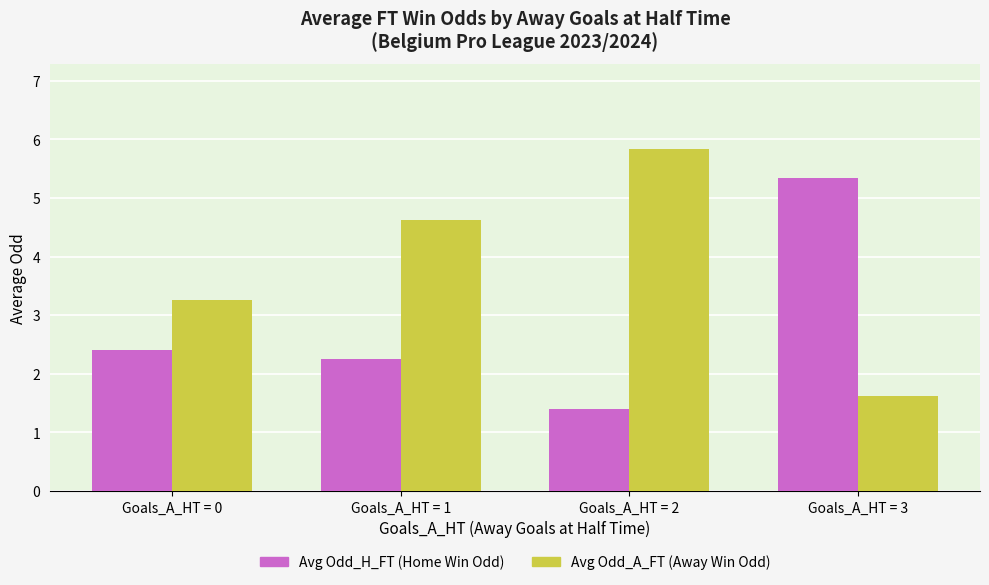

The value of Avg Odd_A_FT (Away Win Odd) at Goals_A_HT = 1 is 4.6. True or false?

True